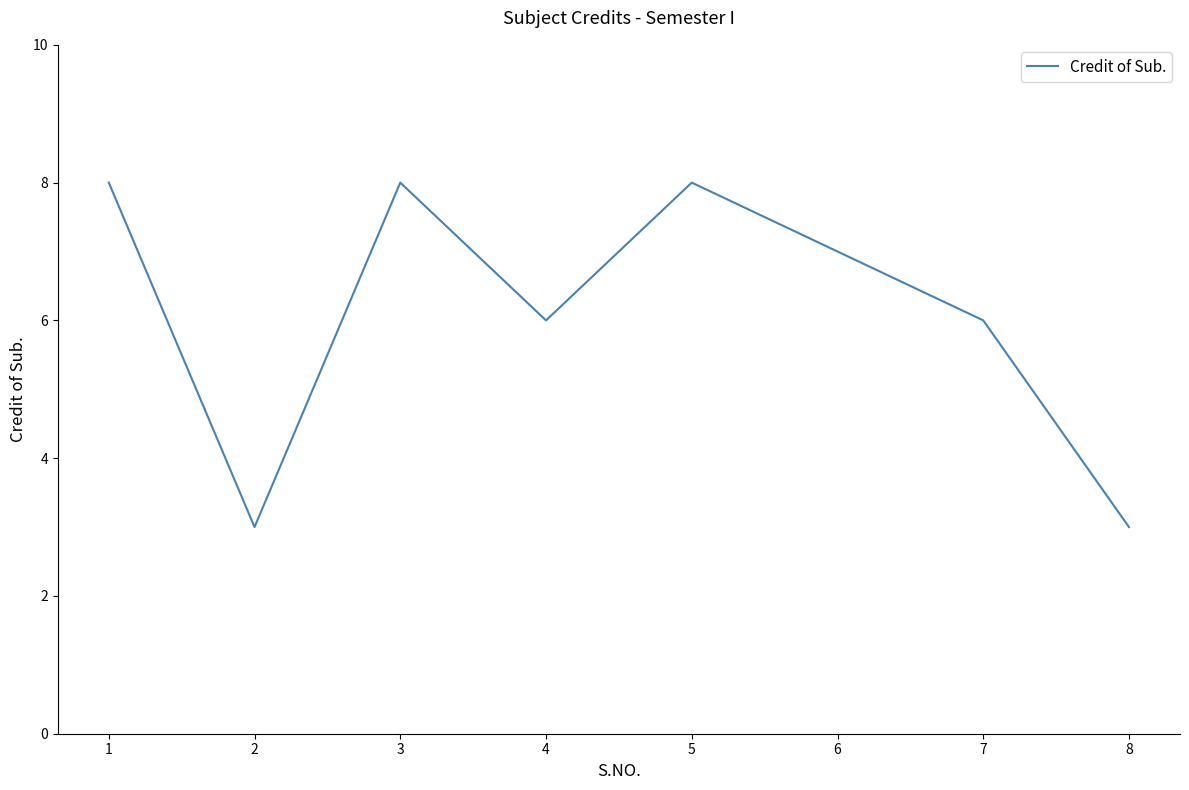

What value does the data have at 1?

8